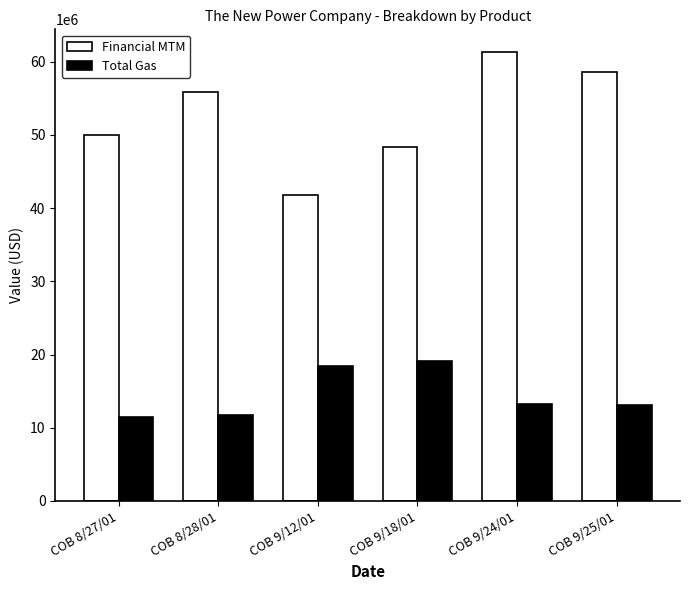

Count the number of data series in this chart.

2